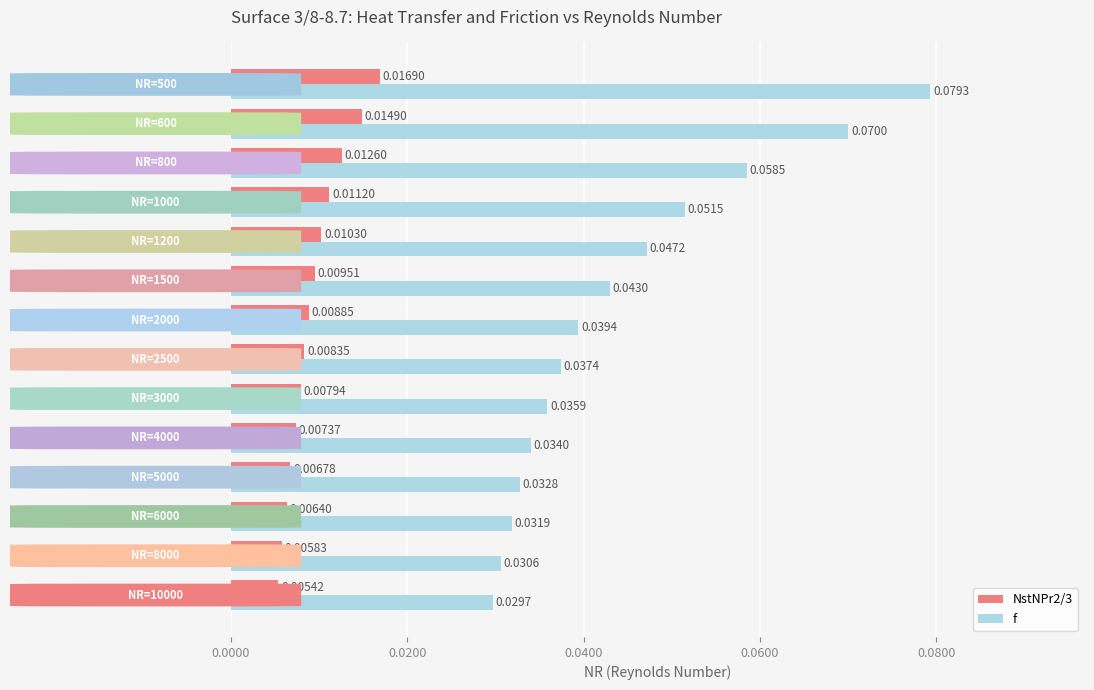

At how many categories does at least one series exceed 0?

14